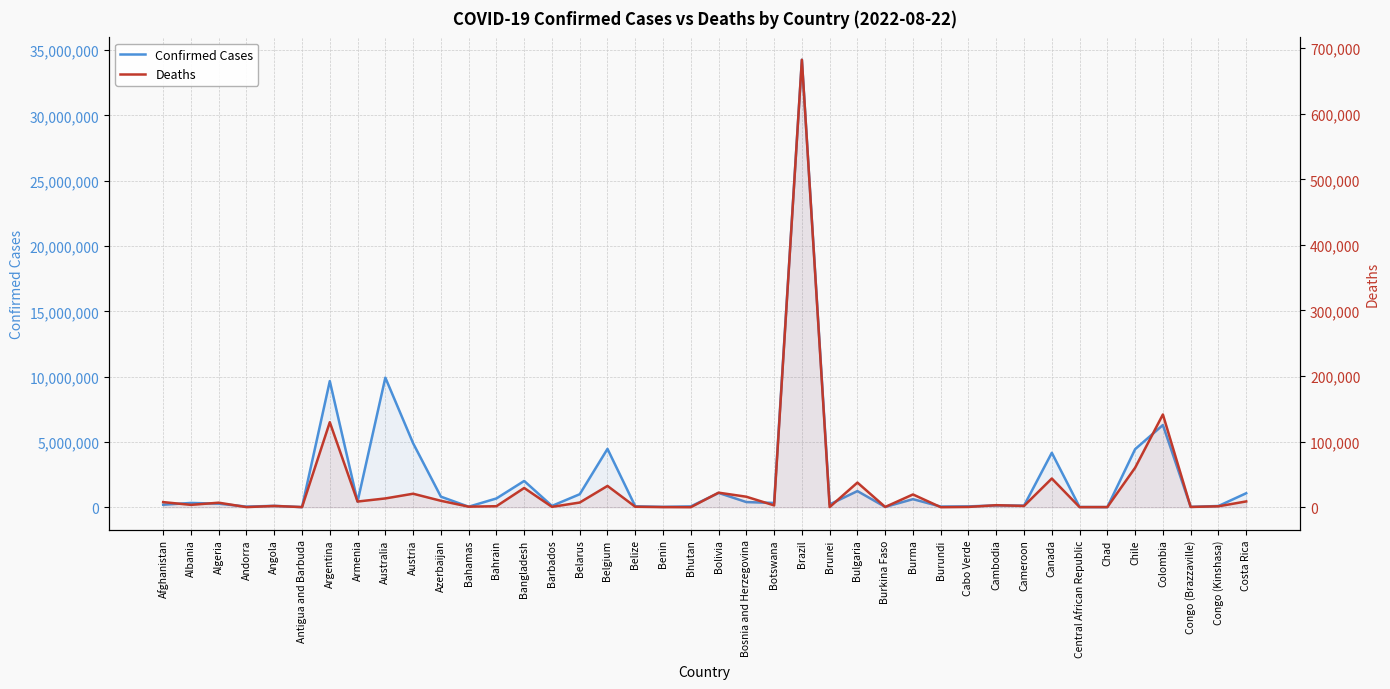

Which series has the largest total across all categories?

Confirmed Cases